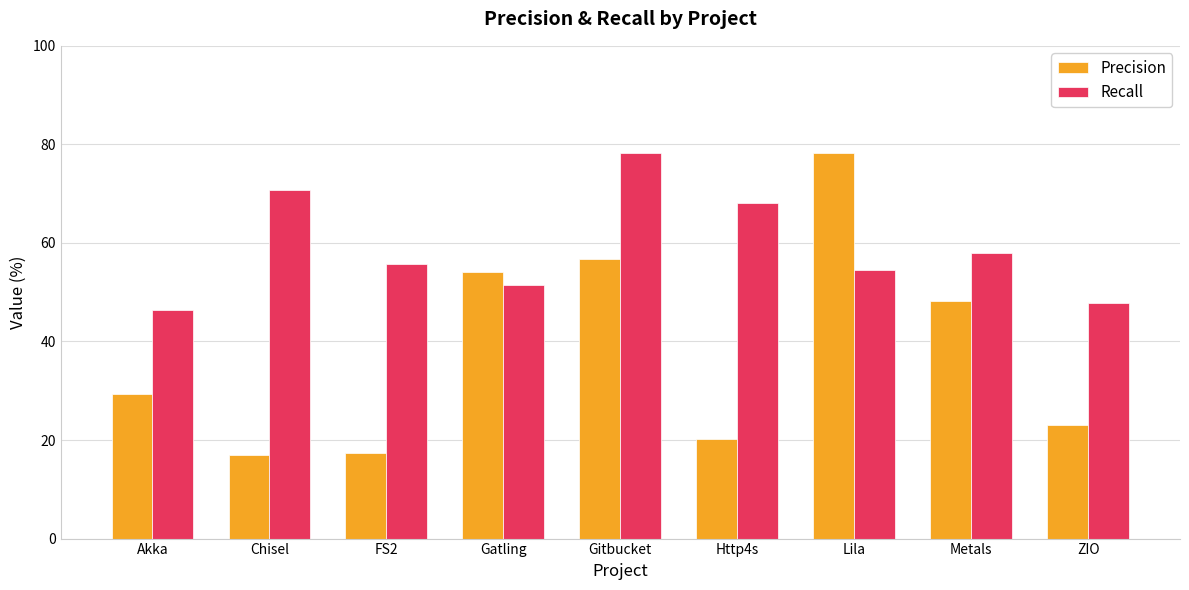

Rank the series at FS2 from highest to lowest value.

Recall, Precision